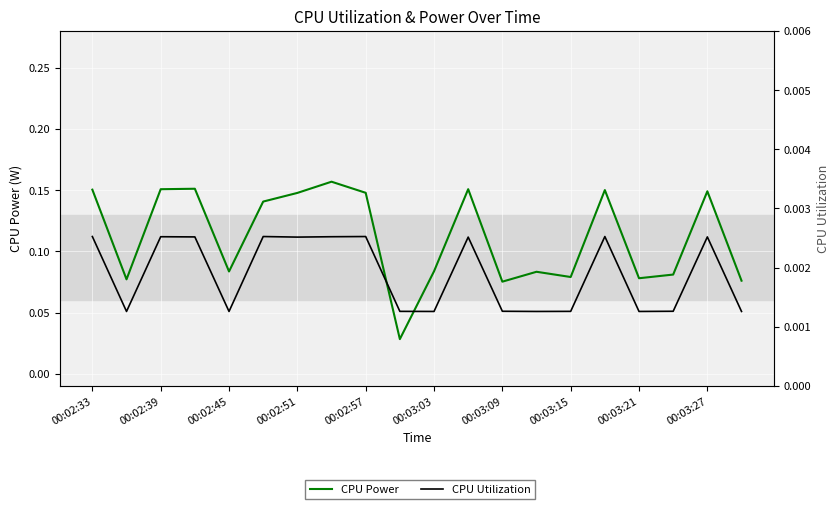

What is the difference between the maximum and minimum values in the CPU Power series?

0.1